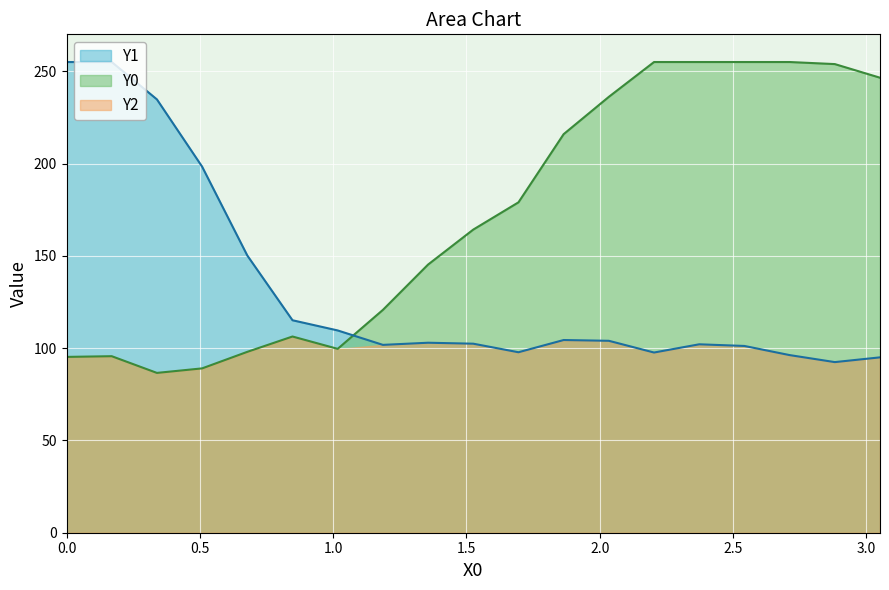

Reading left to right, extract all data points from this chart.

Y0: 95.2	95.6	86.6	89.0	98.0	106.3	99.6	120.7	145.3	164.2	179.0	215.9	236.1	255.0	255.0	255.0	255.0	253.9	246.5
Y1: 255.0	255.0	234.8	198.3	150.2	115.1	109.6	101.8	102.9	102.4	97.8	104.4	104.0	97.6	102.1	101.2	96.2	92.4	95.0